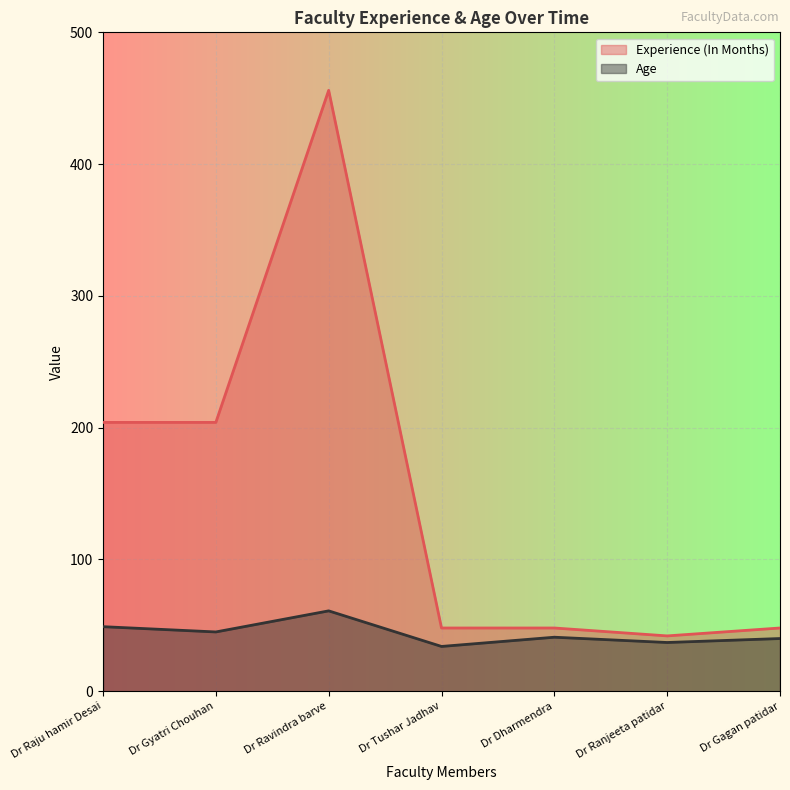

Which category has the lowest value in the Experience (In Months) series?

Dr Ranjeeta patidar